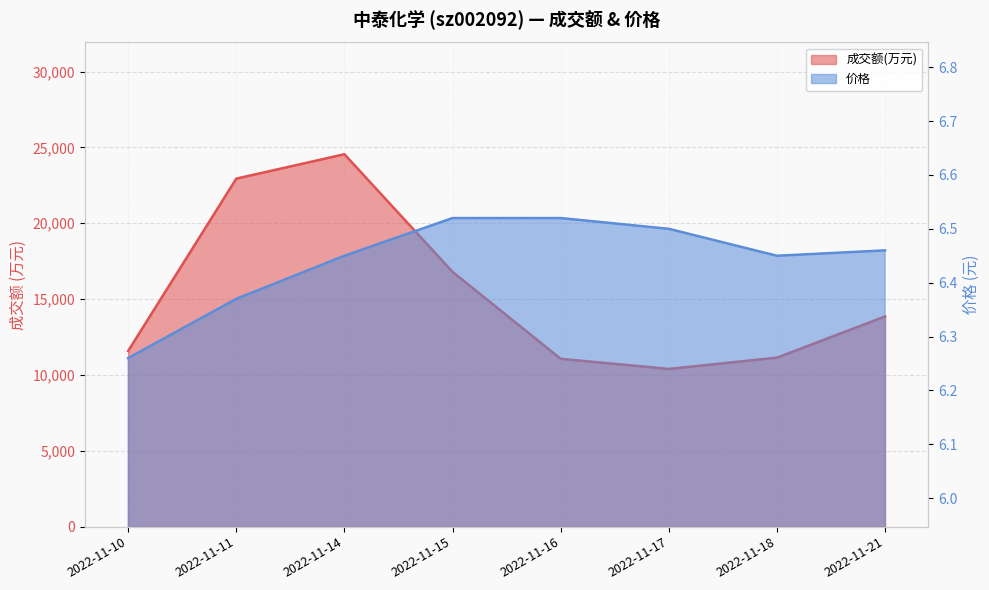

What are all the series names shown in the legend?

成交额(万元), 价格